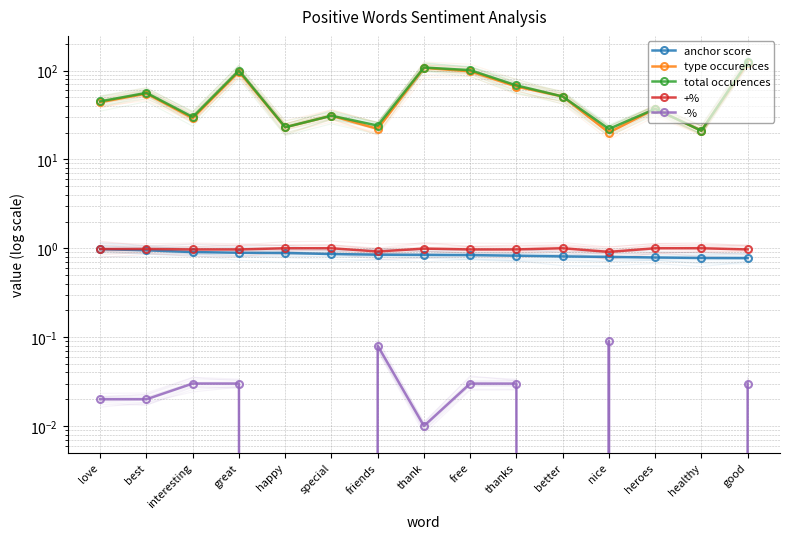

Which label corresponds to the largest value in the chart?

good